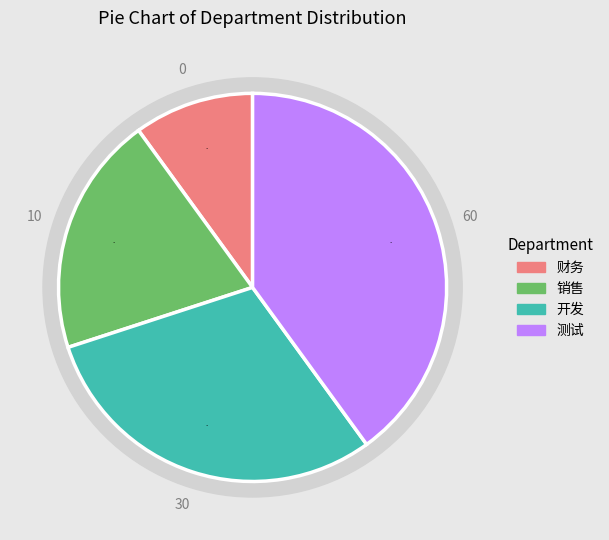

To the nearest percent, what portion does 财务 represent?

10%